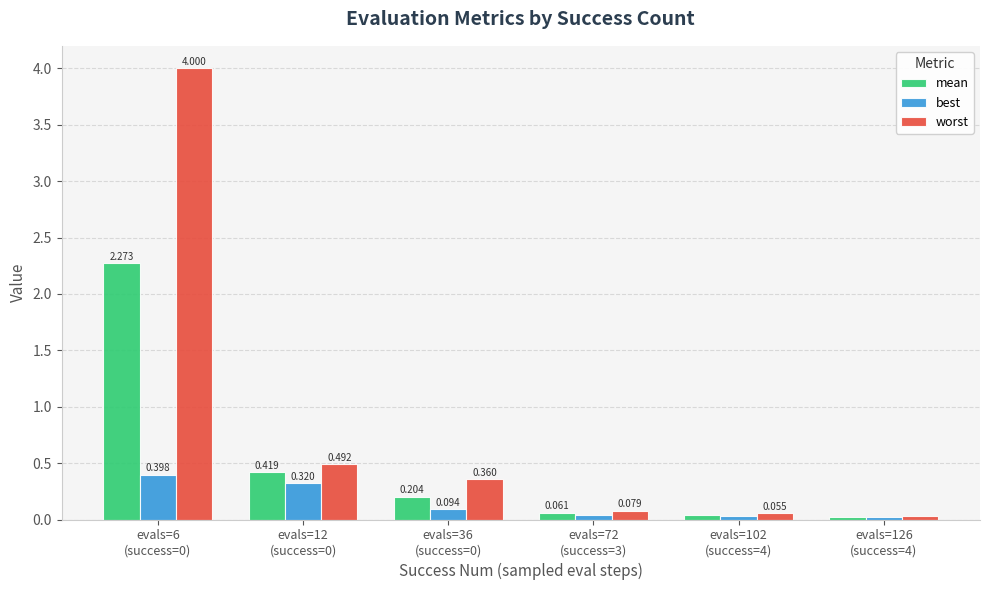

List the series in order of their peak value, highest first.

worst, mean, best